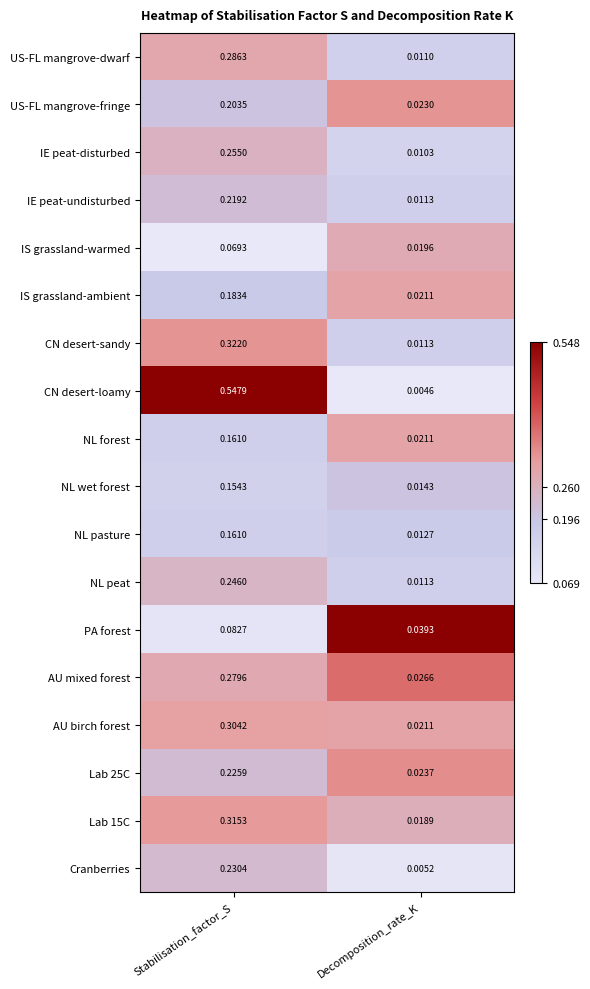

At which category is the sum across all series the highest?

Stabilisation_factor_S